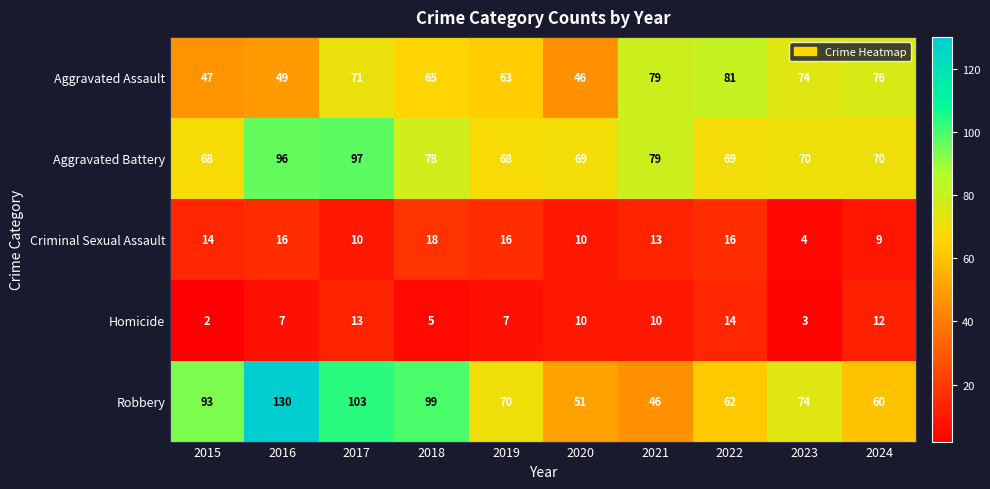

Which series changed the most between 2019 and 2022?

Aggravated Assault